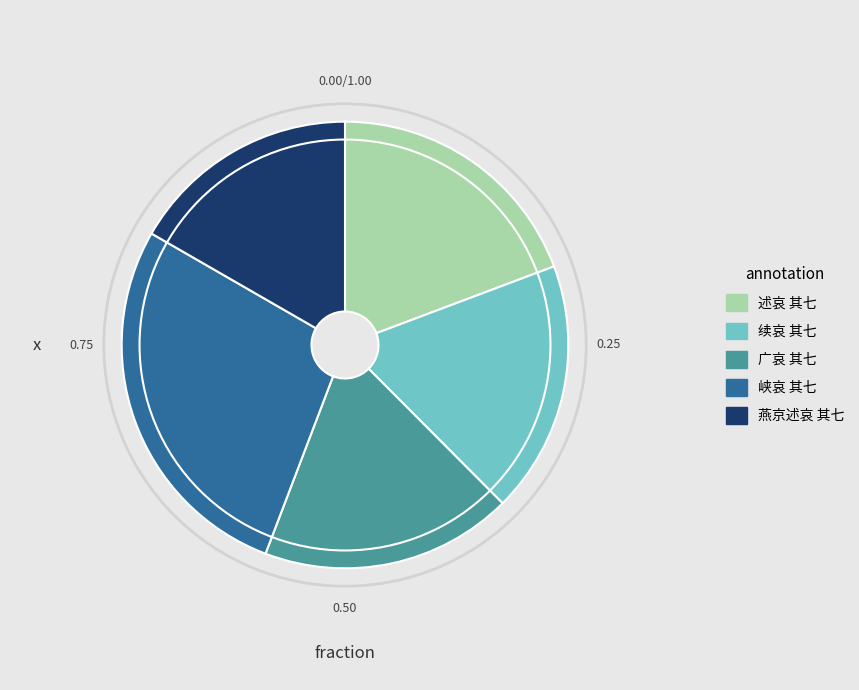

Which category has the smallest portion of the pie?

燕京述哀 其七